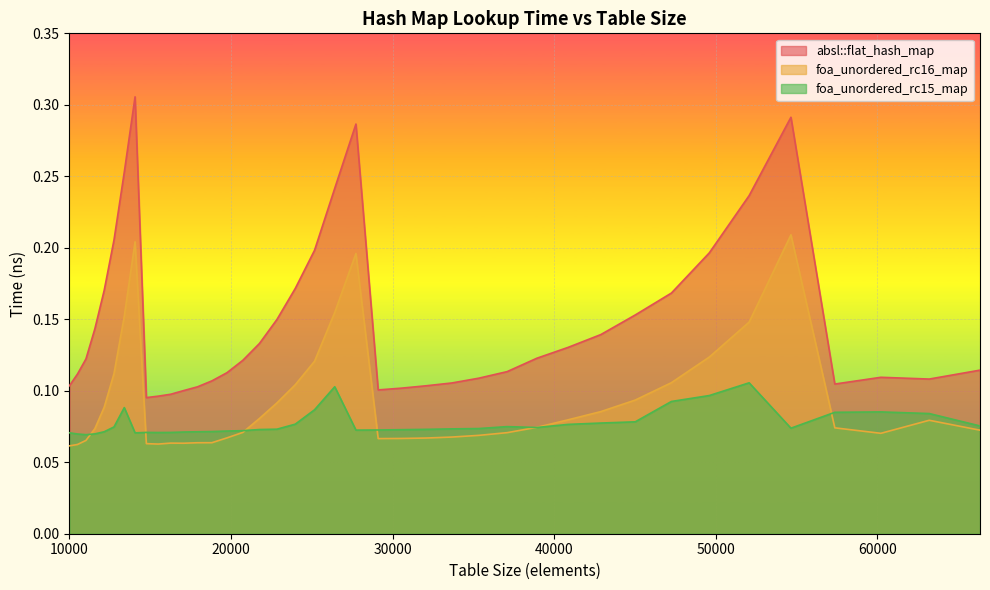

What is the sum of all foa_unordered_rc16_map values?

3.7